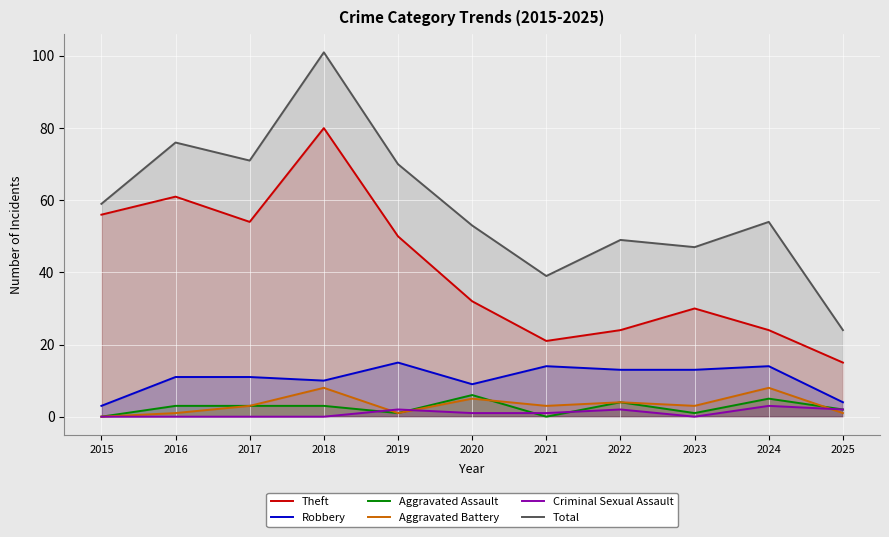

The Aggravated Assault series shows 1 at 2019. True or false?

True